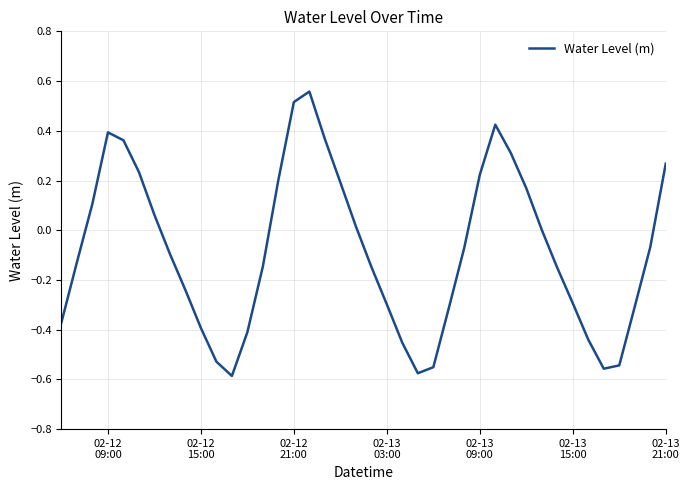

How many lines are shown in the chart?

1